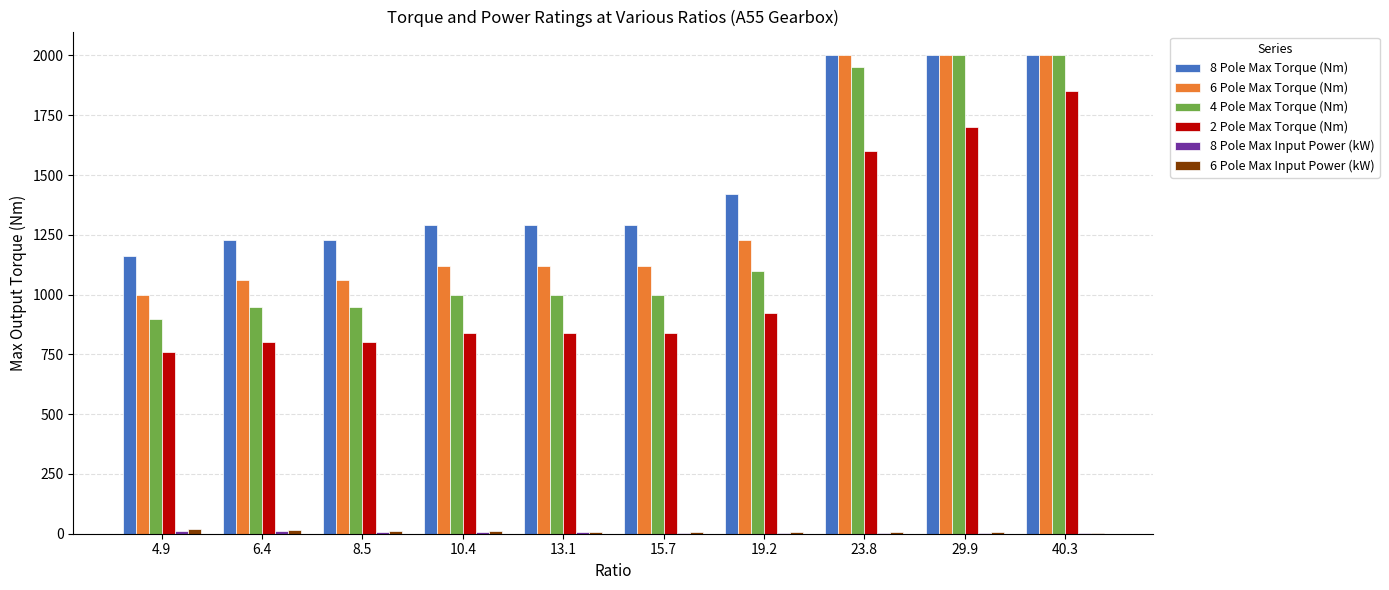

Which series has the widest spread of values?

4 Pole Max Torque (Nm)